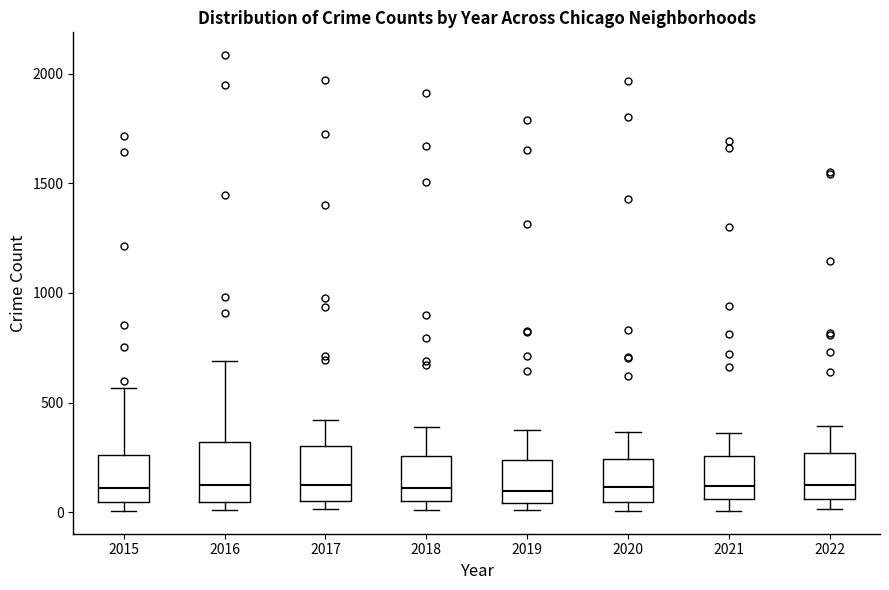

Reading left to right, read every box against the y-axis: the position of its median line, the range the box covers, and the ends of its whiskers. The values are not printed on the chart, so give them approximately, as read against the axis.

2015: median 100, box 50 to 250, whiskers 0 to 550
2016: median 150, box 50 to 300, whiskers 0 to 700
2017: median 100, box 50 to 300, whiskers 0 to 400
2018: median 100, box 50 to 250, whiskers 0 to 400
2019: median 100, box 50 to 250, whiskers 0 to 400
2020: median 100, box 50 to 250, whiskers 0 to 350
2021: median 100, box 50 to 250, whiskers 0 to 350
2022: median 150, box 50 to 250, whiskers 0 to 400